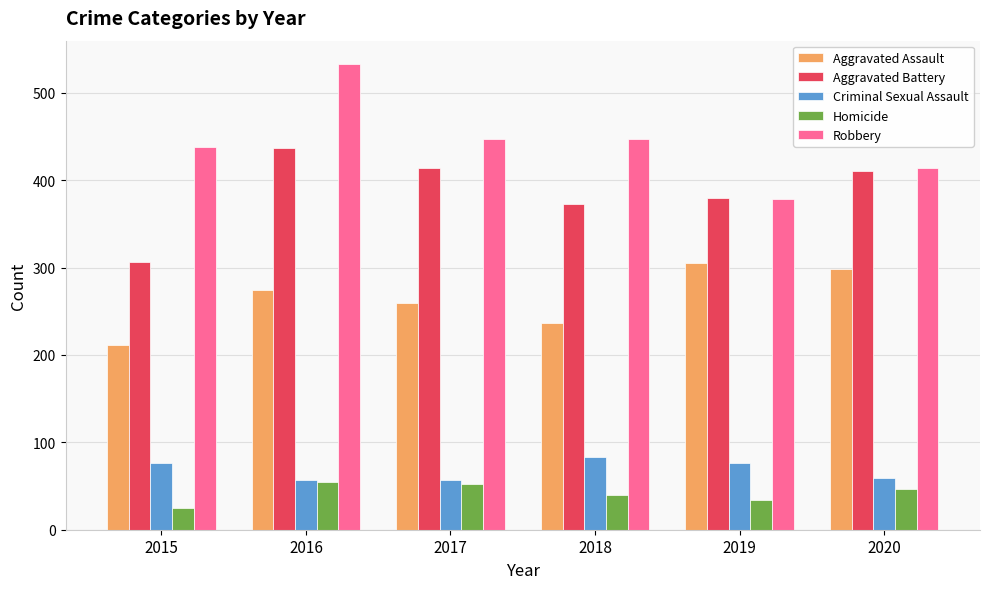

Which series has the widest spread of values?

Robbery